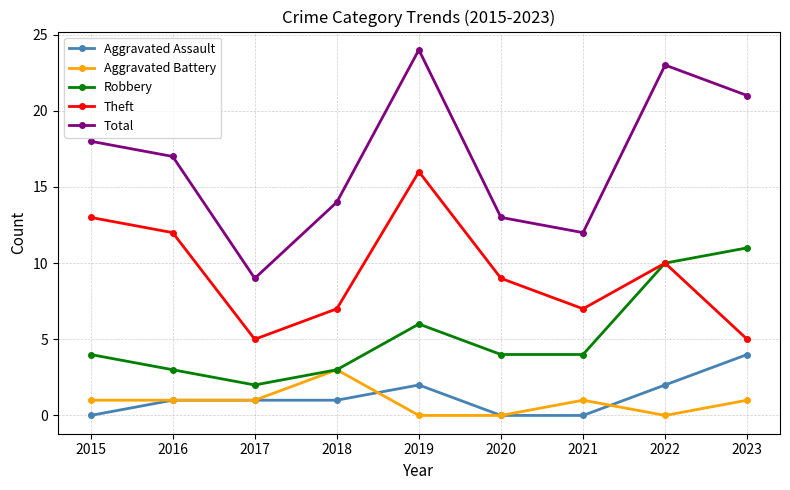

Is the value of Total at 2019 greater than the value of Aggravated Battery at 2019?

Yes